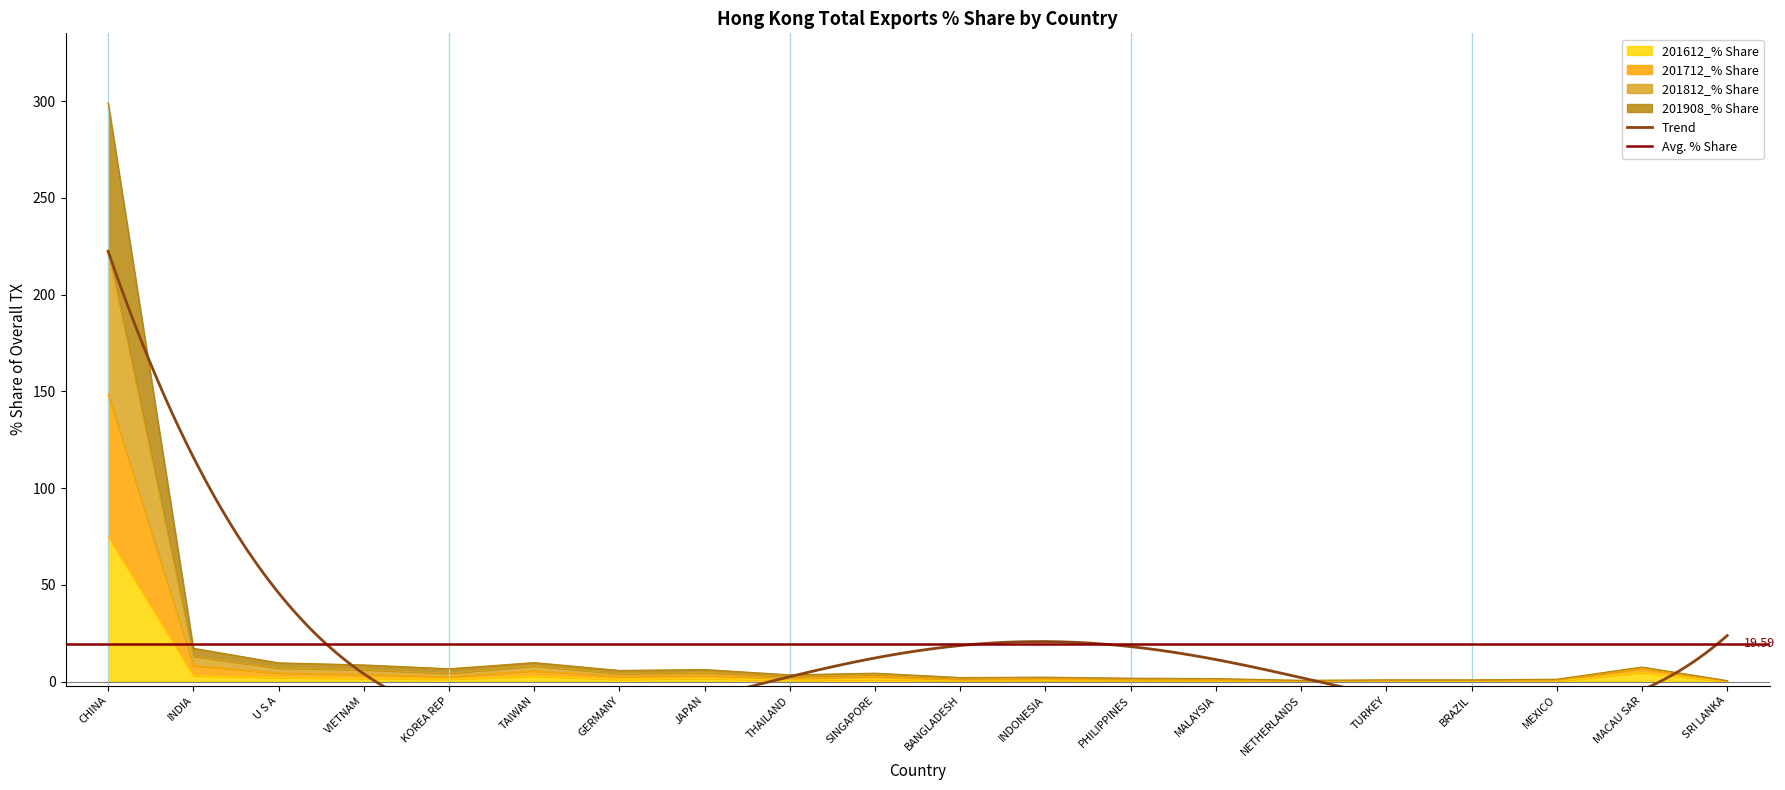

Is the value of 201712_% Share at BANGLADESH greater than the value of 201812_% Share at U S A?

No